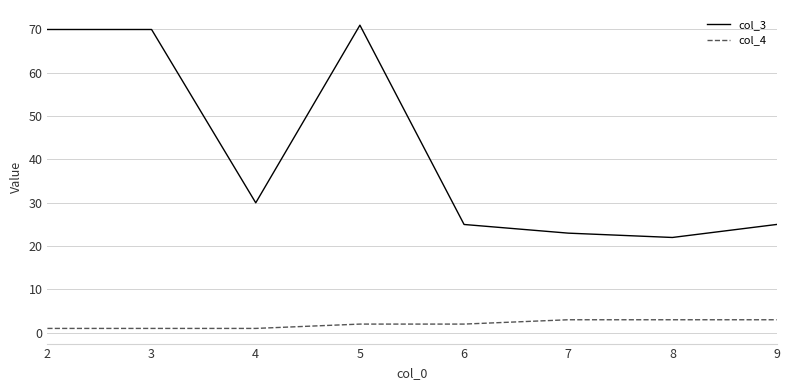

Which series has the widest spread of values?

col_3